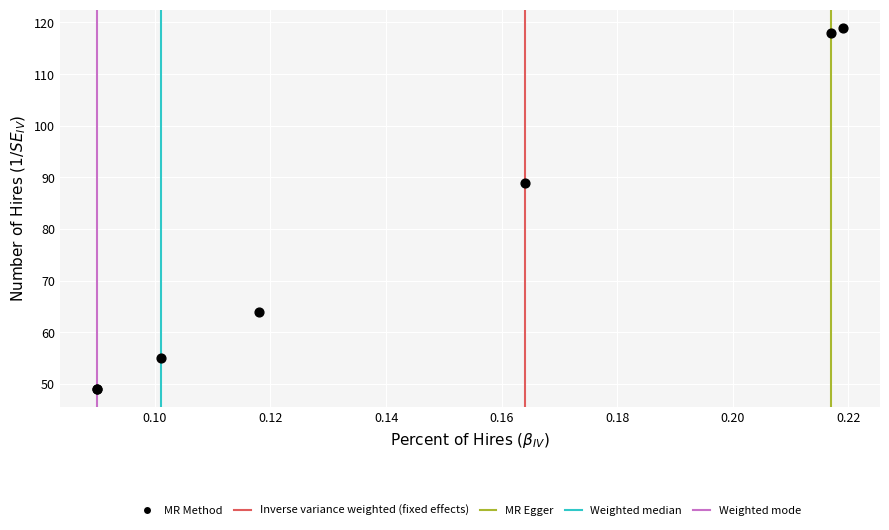

What Y value in the scatter plot is closest to 84?

89